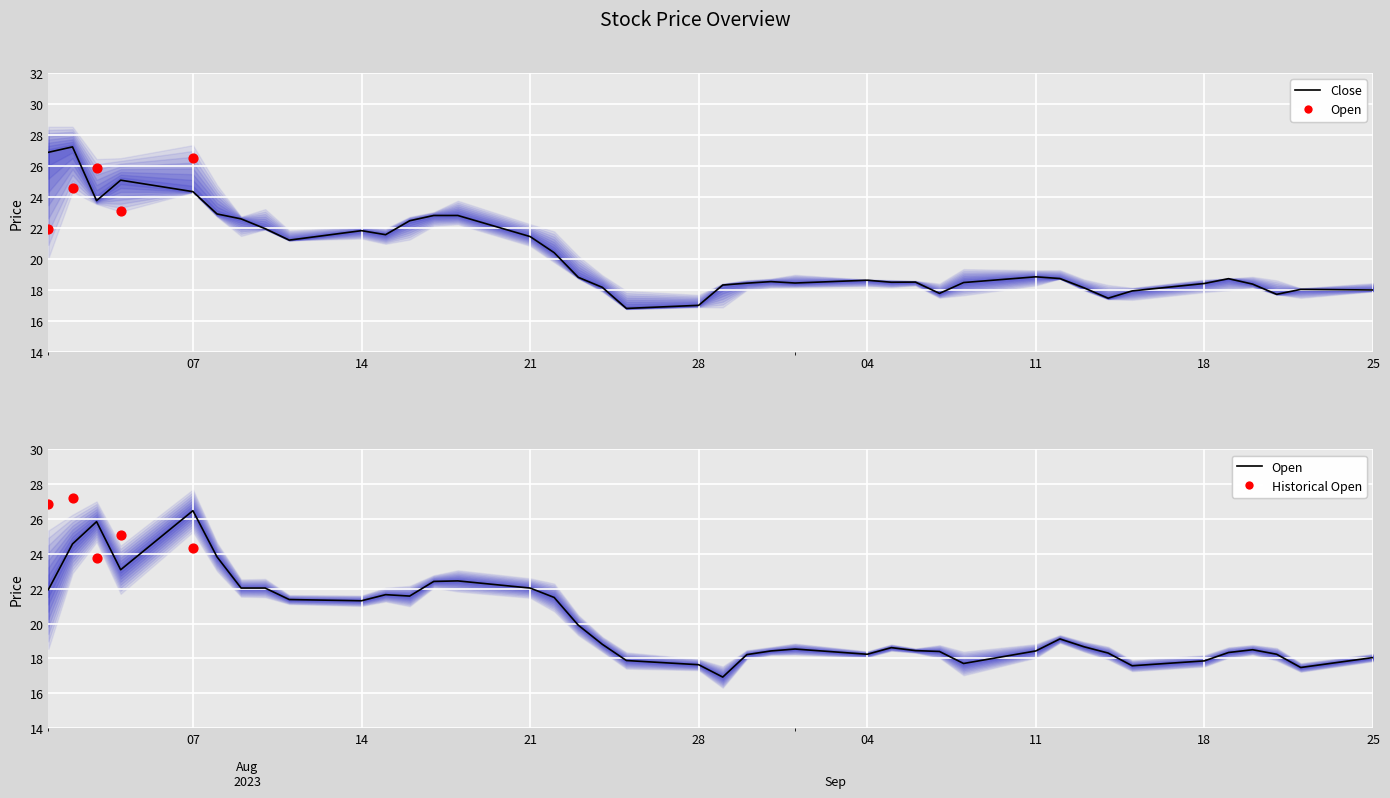

Is the value of Close at 34 greater than the value of Open at 23?

No